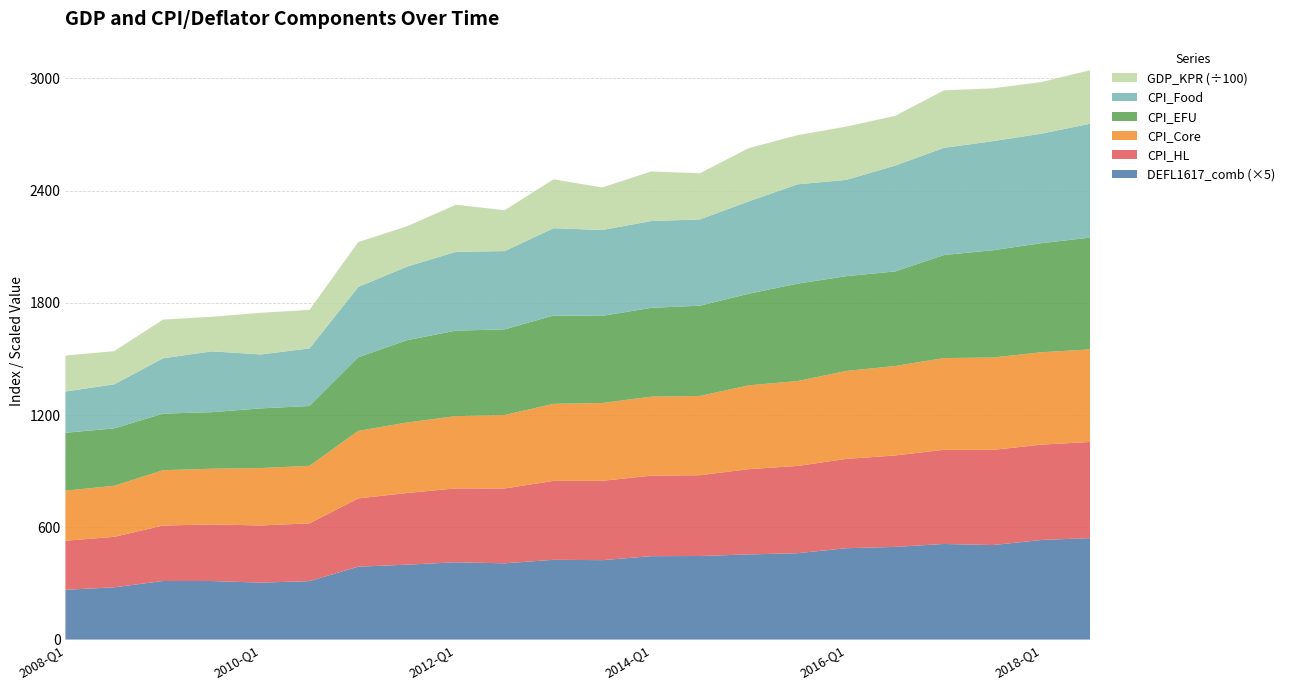

Reading right to left, extract all data points from this chart.

GDP_KPR: 28624.8	27609.5	28238.6	30732.7	26606.1	28504.8	26256.8	28480.0	24689.7	26532.8	22732.0	26138.4	21872.0	25168.5	21563.7	24006.3	20618.6	22272.8	18492.1	20692.0	17752.1	19227.8
CPI_Food: 609.0	585.5	583.3	573.0	566.0	514.8	531.1	493.8	461.2	464.2	459.1	466.8	418.5	421.4	393.6	376.0	307.7	288.4	325.1	295.8	235.6	220.6
CPI_EFU: 597.6	583.3	573.5	551.1	505.7	506.8	520.8	489.9	482.6	474.8	465.8	472.3	457.7	457.1	440.1	393.6	320.0	319.0	302.5	302.6	306.7	309.7
CPI_Core: 495.0	493.9	493.8	490.5	478.0	470.3	453.8	448.1	423.9	422.2	416.1	411.9	392.8	386.3	376.8	361.0	307.5	306.8	297.9	295.8	273.1	267.4
CPI_HL: 514.2	509.8	508.9	503.4	489.0	477.6	466.7	455.9	432.0	430.4	424.2	422.0	400.2	395.1	383.2	364.9	308.9	305.8	302.5	296.5	269.9	262.5
DEFL1617_comb: 108.5	106.5	101.1	102.2	99.1	97.7	92.4	91.1	89.3	89.2	84.9	85.3	81.6	82.6	80.1	78.0	62.5	60.9	62.6	62.6	55.9	53.2